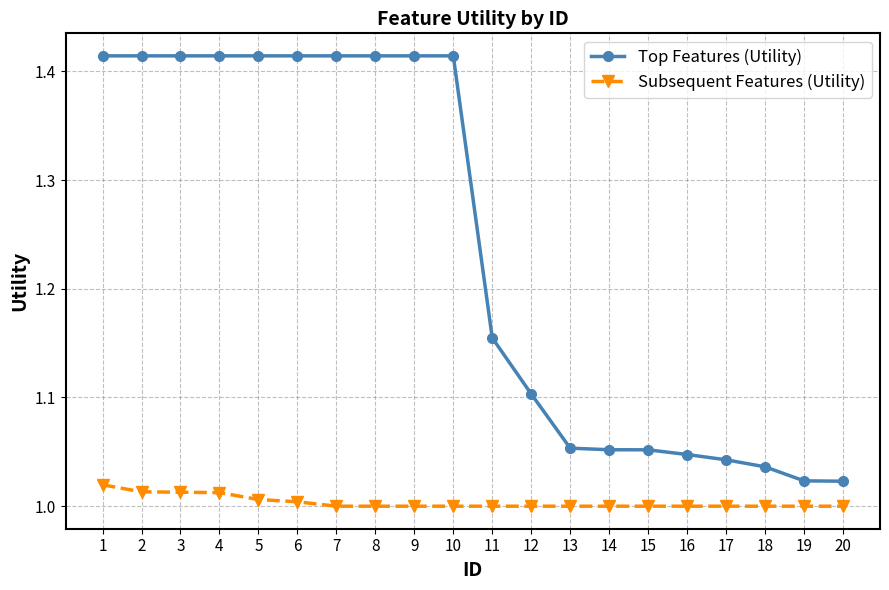

The value of Top Features (Utility) at 16 is 1.0. True or false?

True